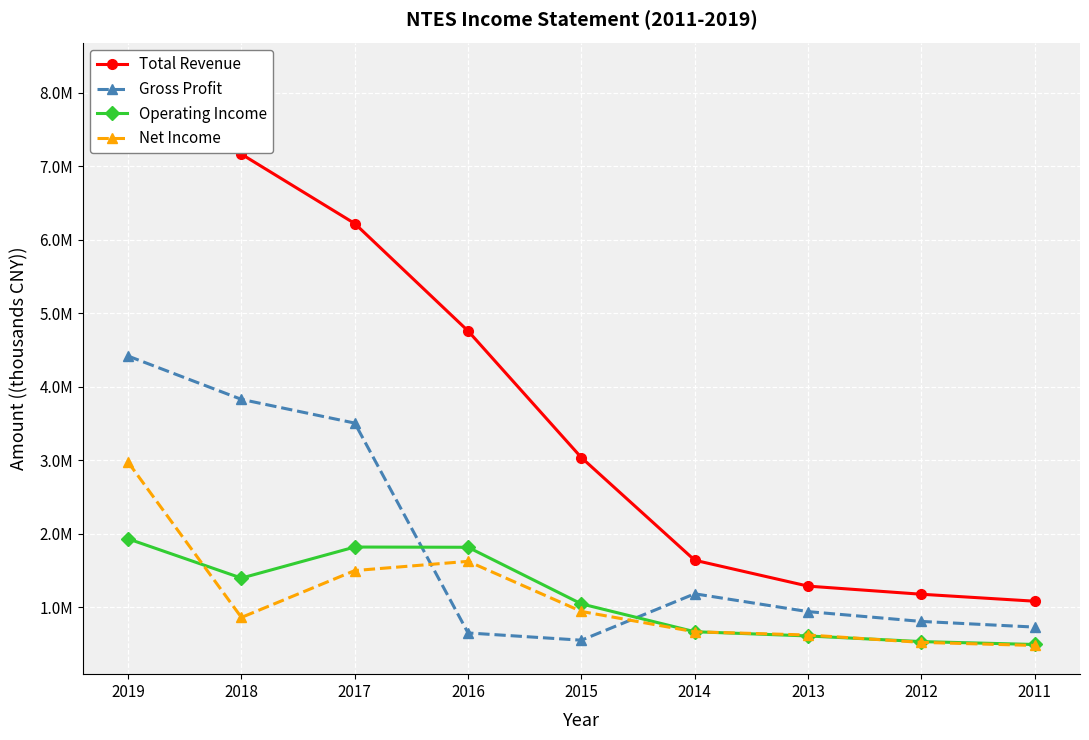

What is the smallest value displayed?

480000